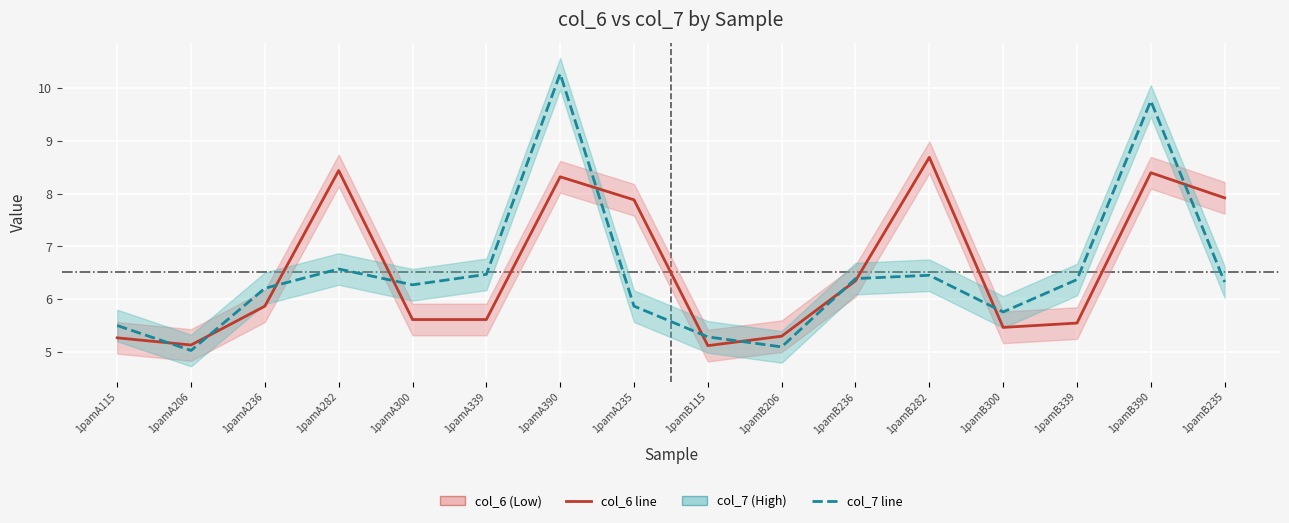

What is the maximum value for col_6 (Series A)?

8.7